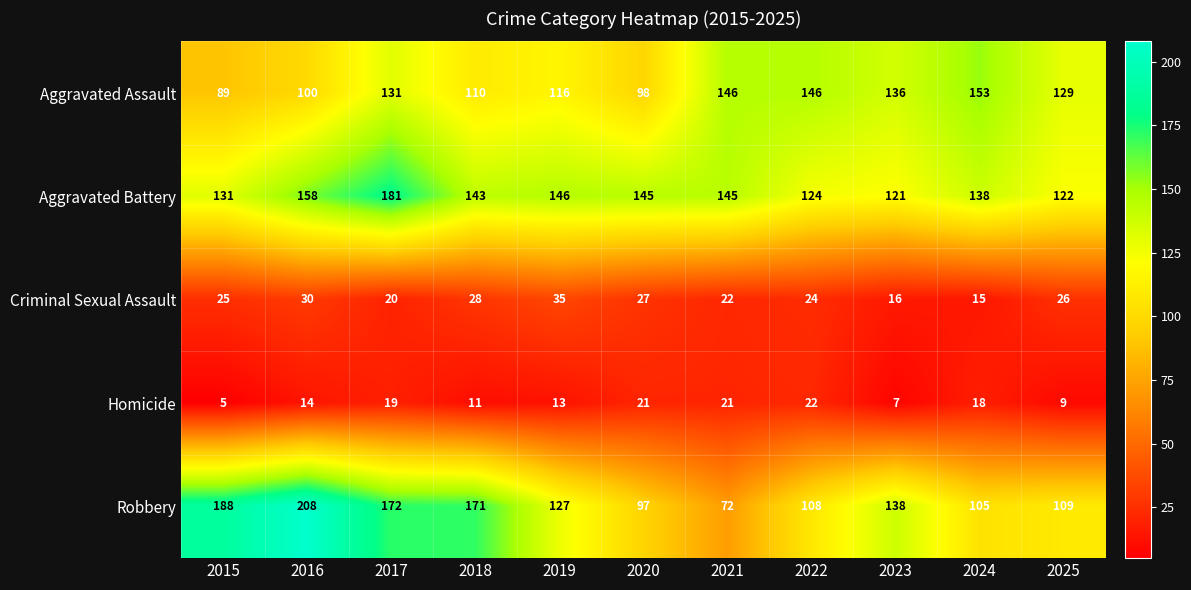

Between 2023 and 2024, which series saw the biggest shift?

Robbery